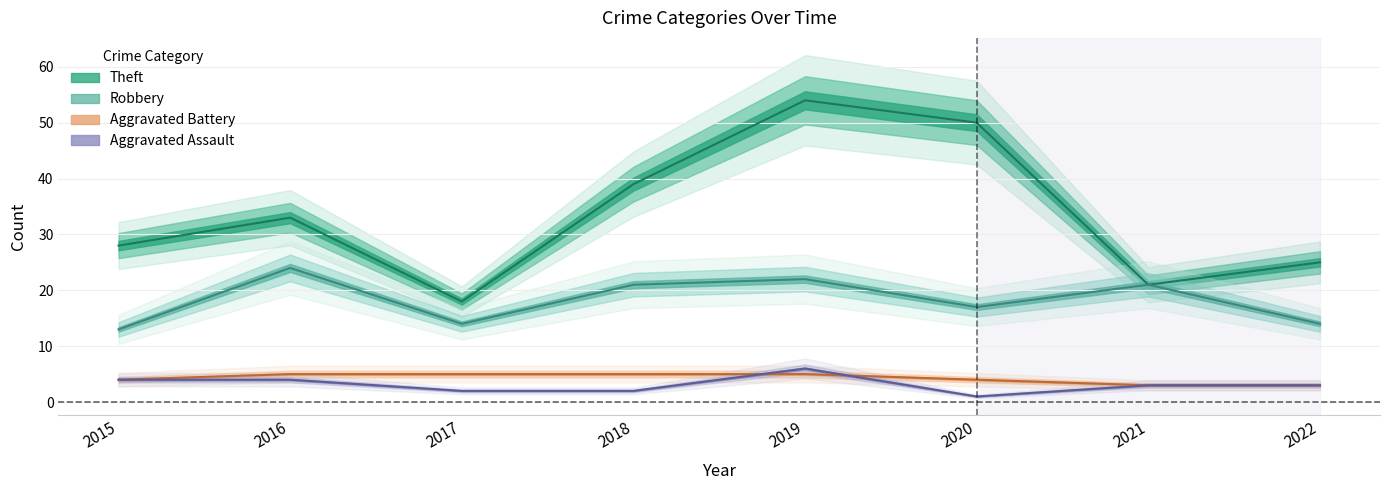

At 2020, list the series in order from largest to smallest.

Theft, Robbery, Aggravated Battery, Aggravated Assault